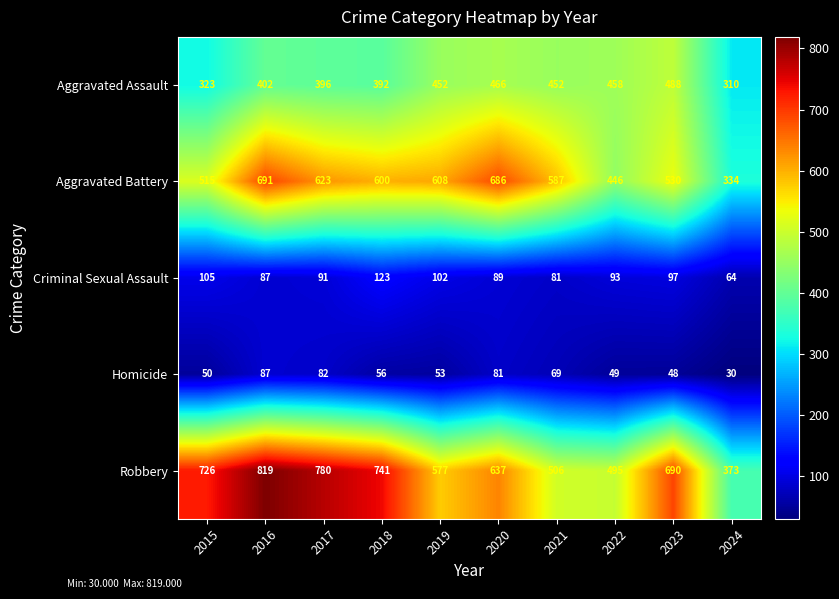

Which series has the widest spread of values?

Robbery